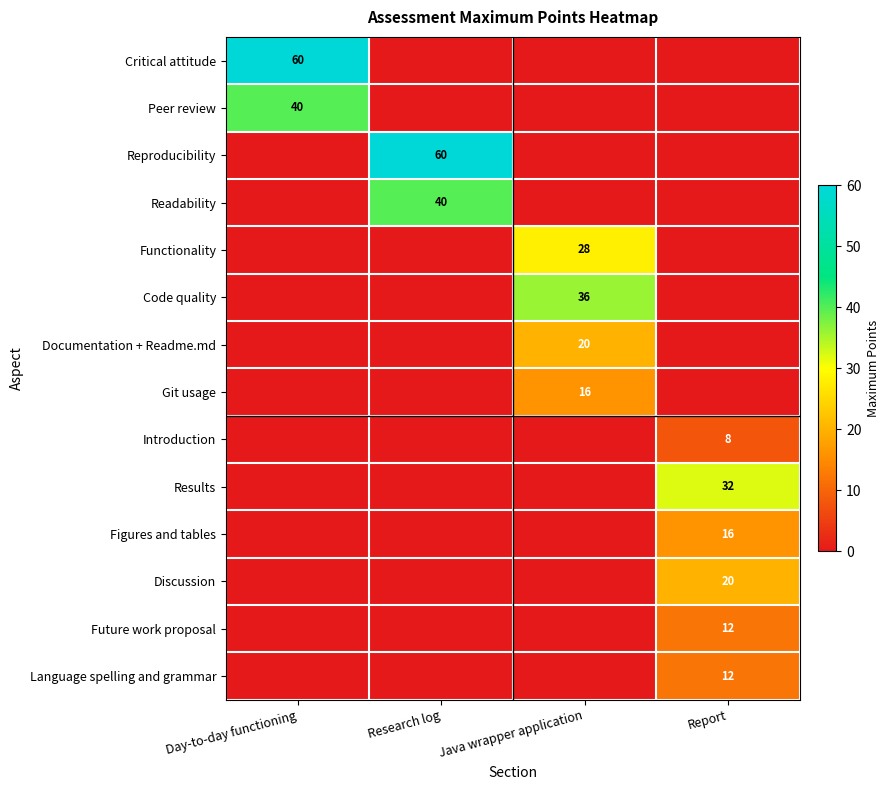

True or false: Figures and tables has a value of 11 at Report.

False